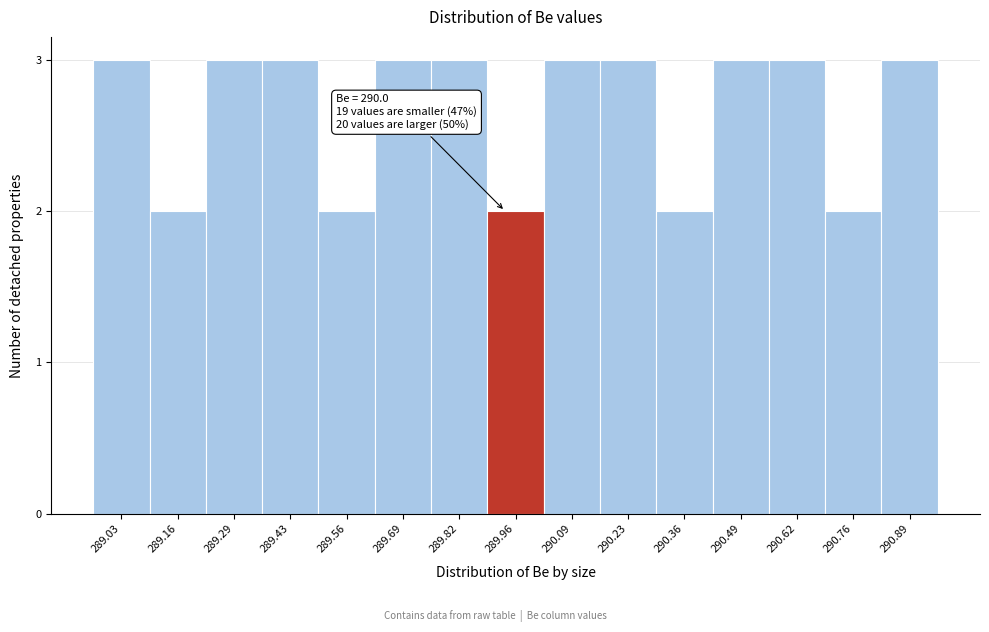

Reading left to right, what are all the values shown in this chart?

3	2	3	3	2	3	3	2	3	3	2	3	3	2	3